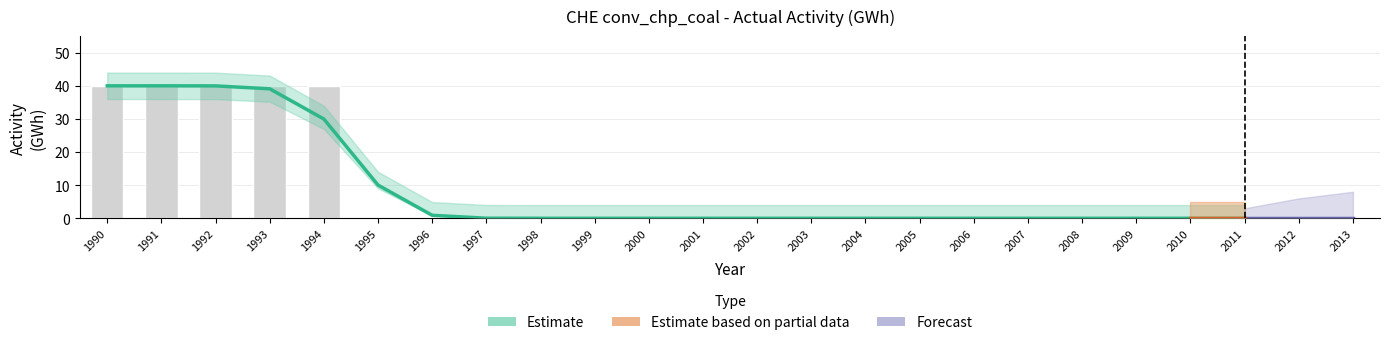

What is the sum of the values at 1994 and 2011?

40